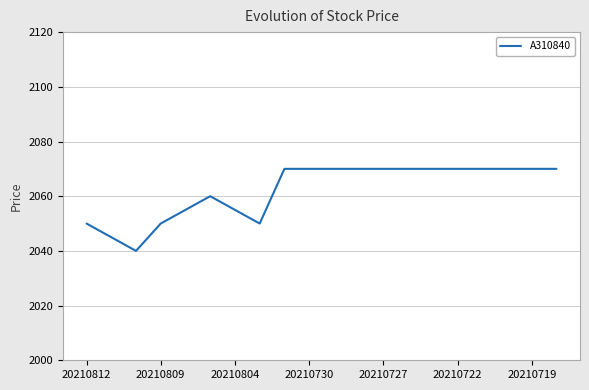

How many series are shown in this chart?

1